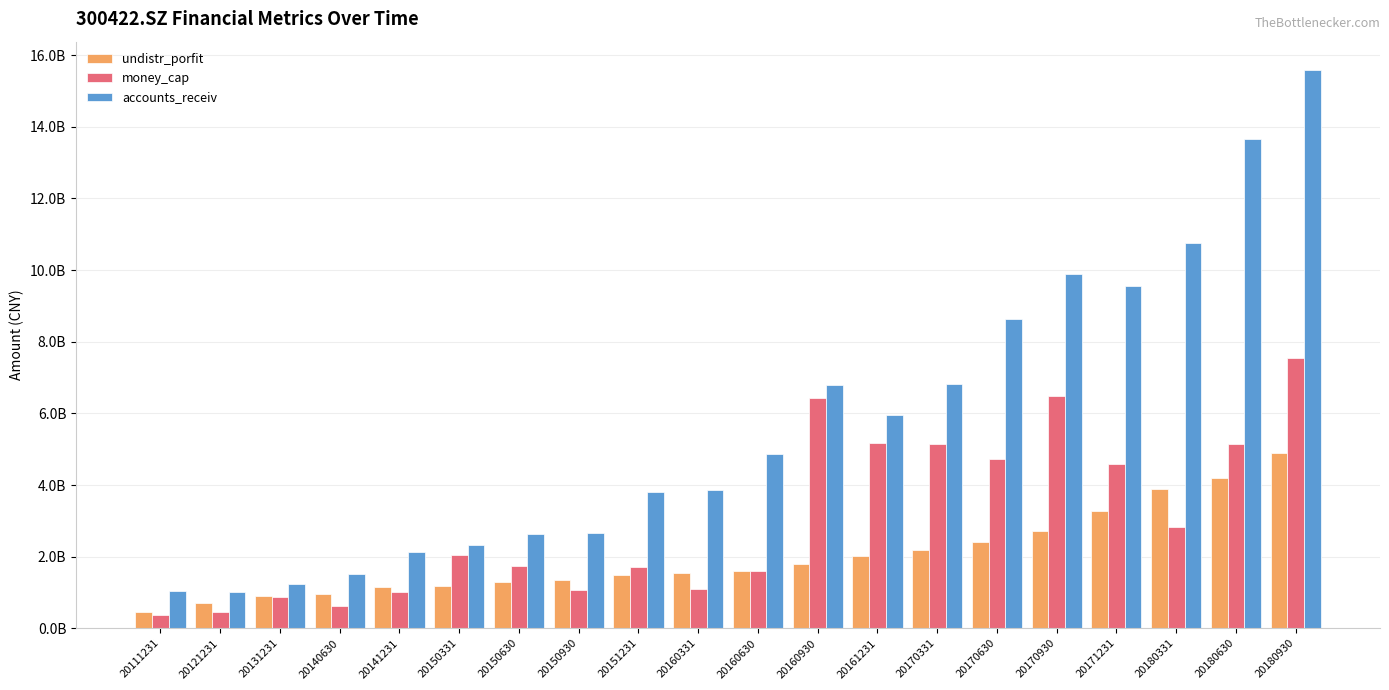

Where does the undistr_porfit series first go above 161129890?

20160630